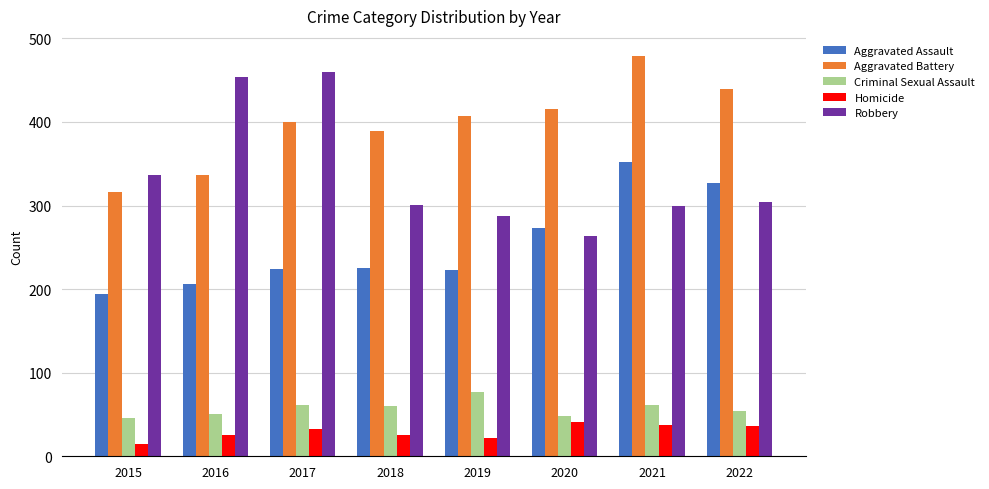

Is the value of Criminal Sexual Assault at 2019 greater than the value of Homicide at 2016?

Yes